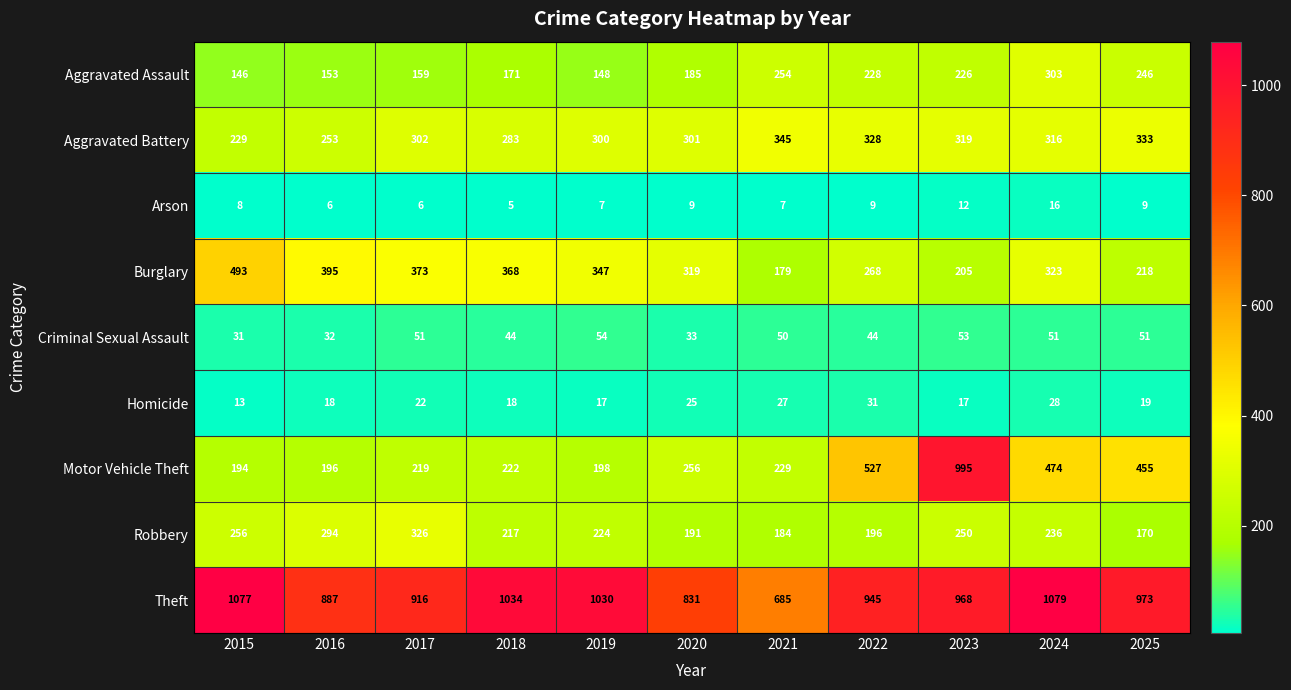

Which label corresponds to the smallest value in the chart?

2018